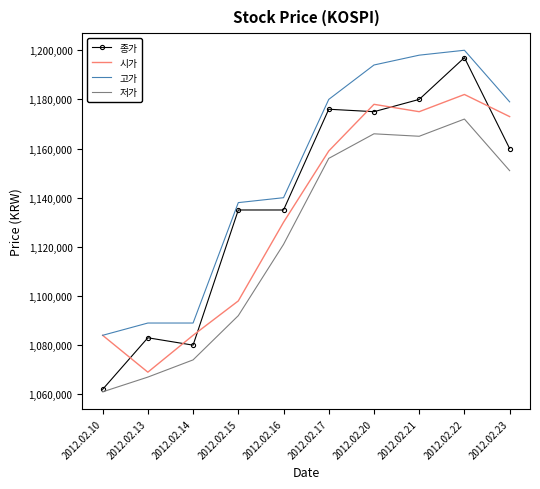

Read the 시가 value at 2012.02.20, to the nearest 100.

1178000